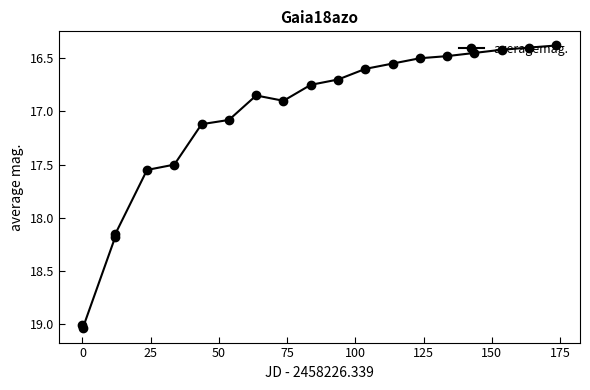

What is the difference between the second highest and minimum values?

2.6